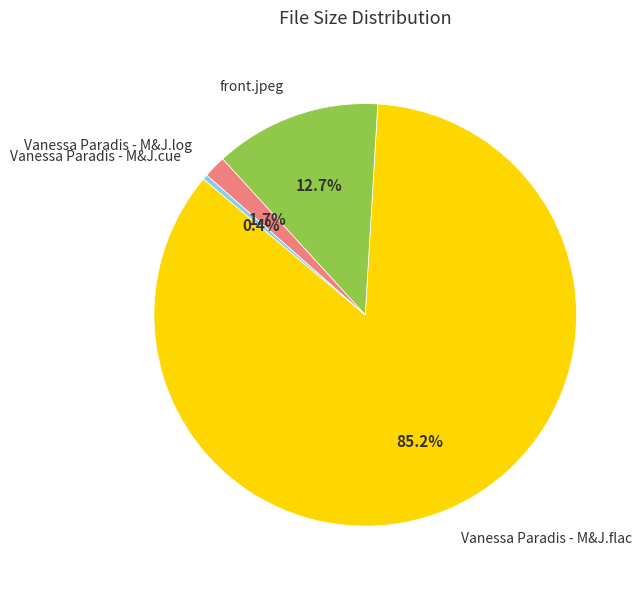

Combined, what portion of the pie is Vanessa Paradis - M&J.cue and front.jpeg?

13.1%